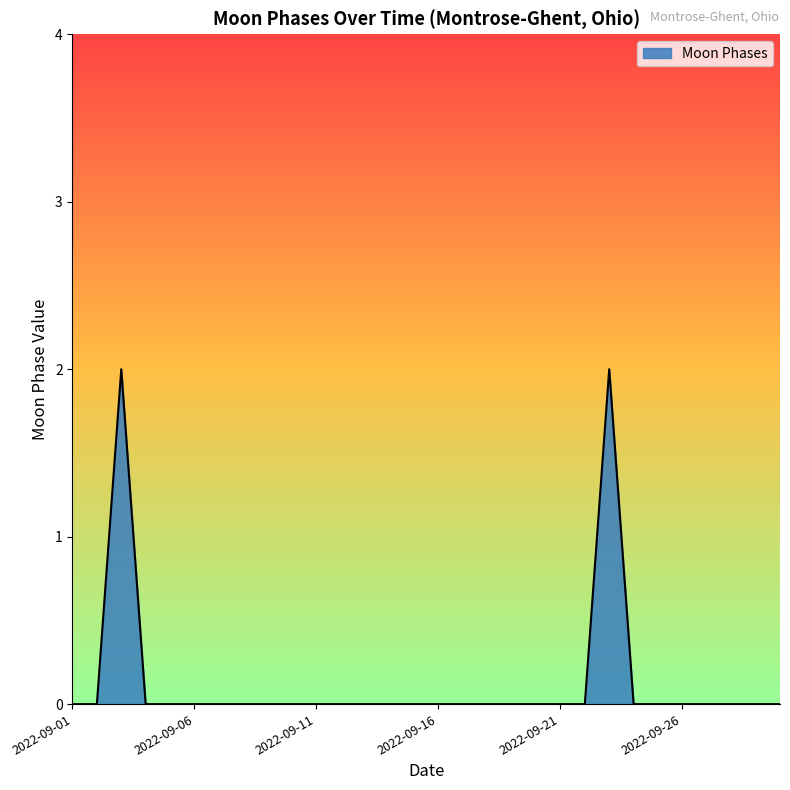

Reading right to left, what are all the values shown in this chart?

0	0	0	0	0	0	0	2	0	0	0	0	0	0	0	0	0	0	0	0	0	0	0	0	0	0	0	2	0	0